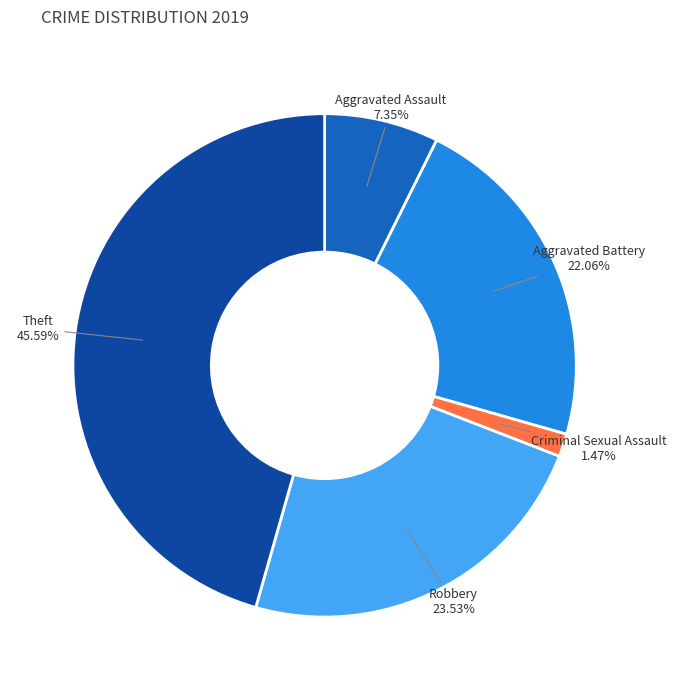

To the nearest percent, what is the difference between the Robbery and Theft slice percentages?

22%